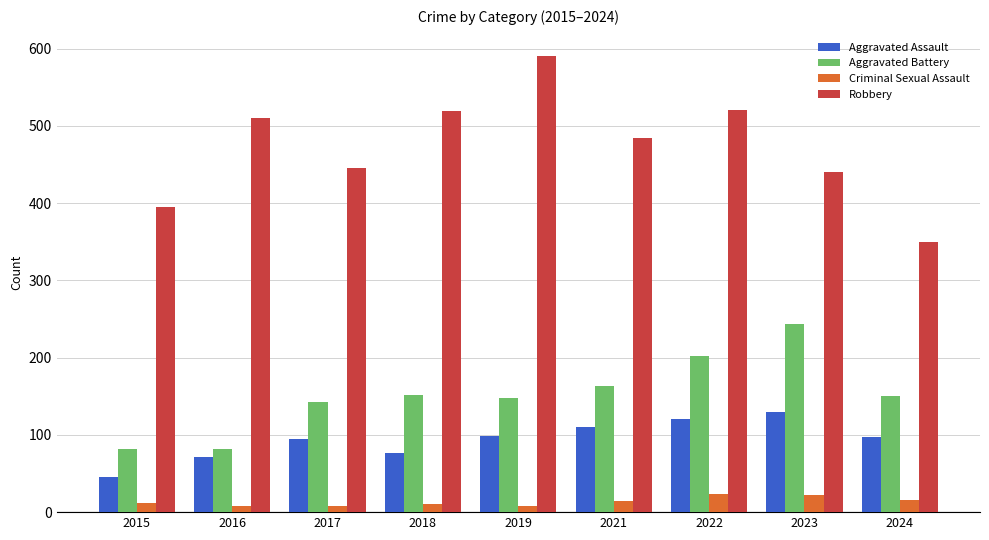

At which label does Aggravated Assault reach its peak?

2023